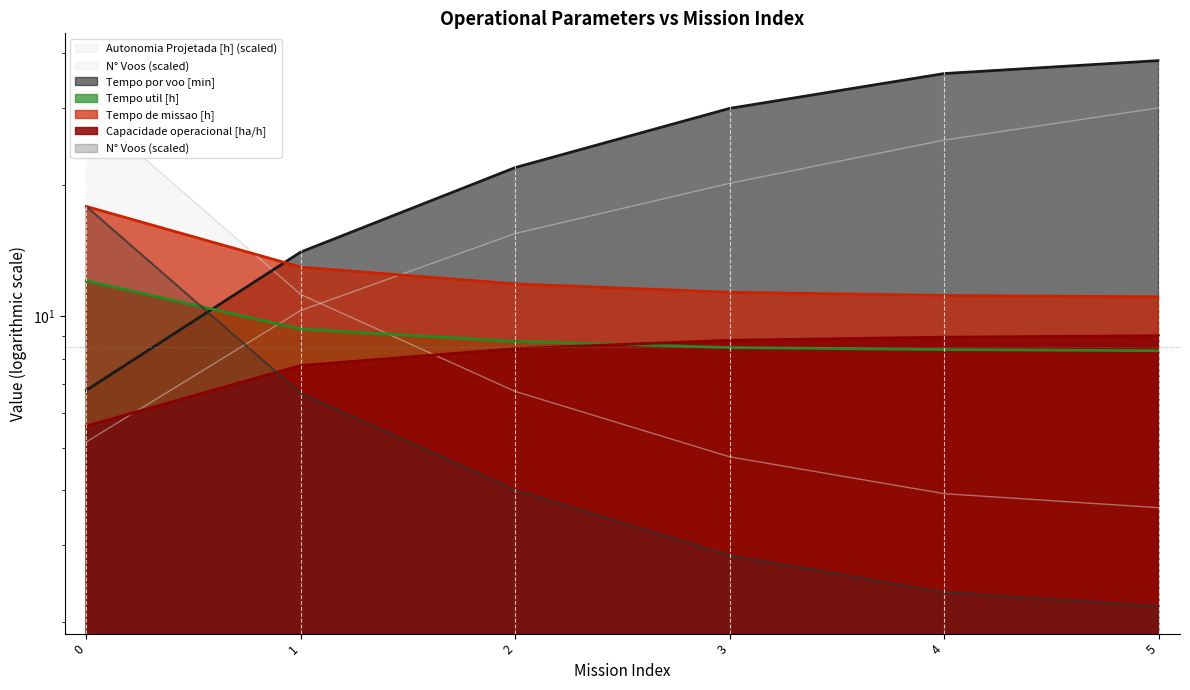

At which category is the sum across all series the highest?

5